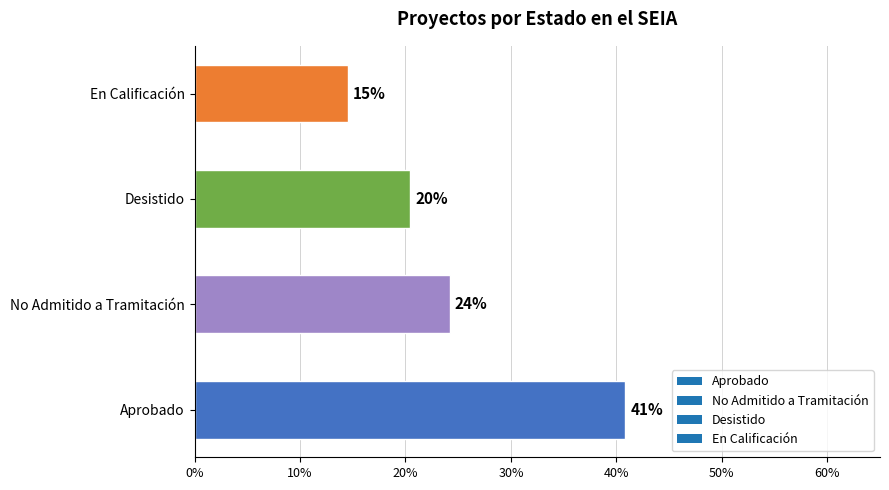

Which label corresponds to the smallest value in the chart?

En Calificación